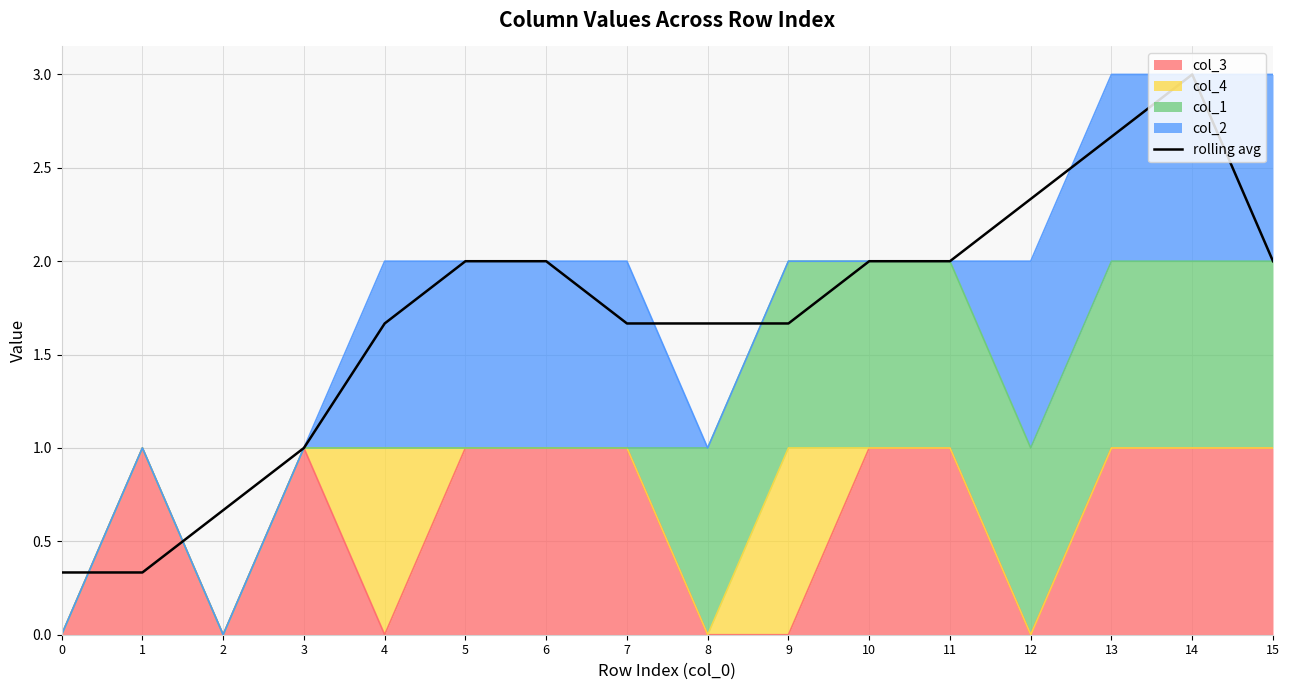

How many lines are shown in the chart?

1